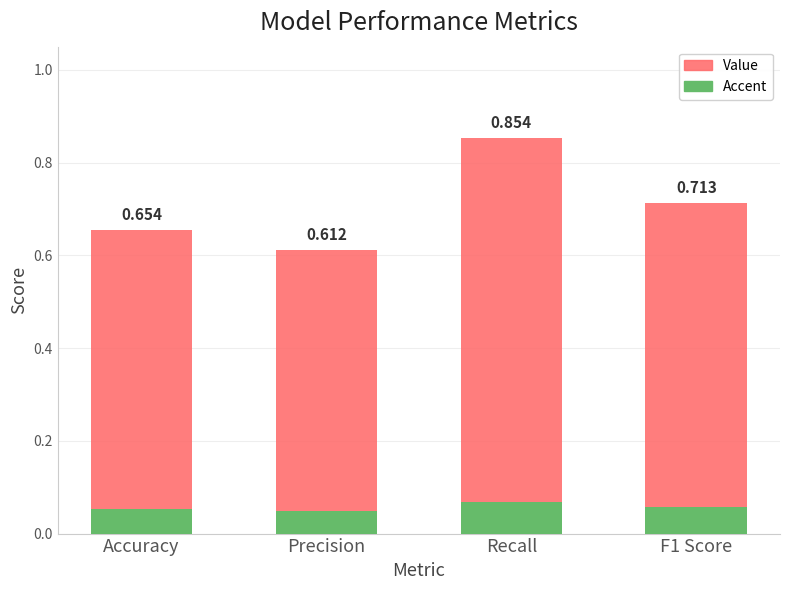

Reading left to right, transcribe all the data shown in this chart.

Accent: 0.1	0.0	0.1	0.1
Value: 0.7	0.6	0.9	0.7